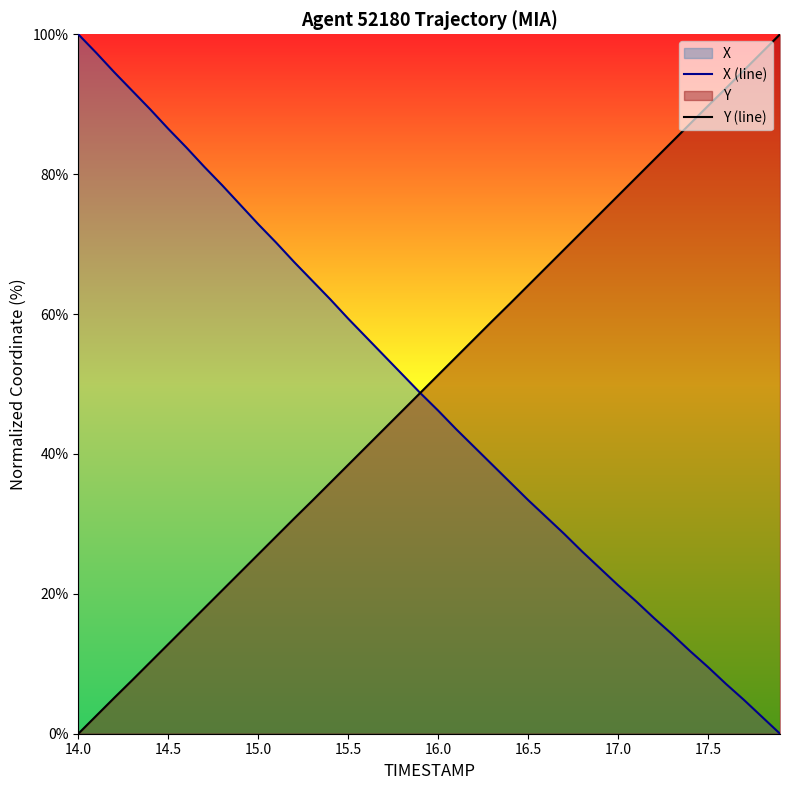

What is the total value across all series at 14.0?

100.0